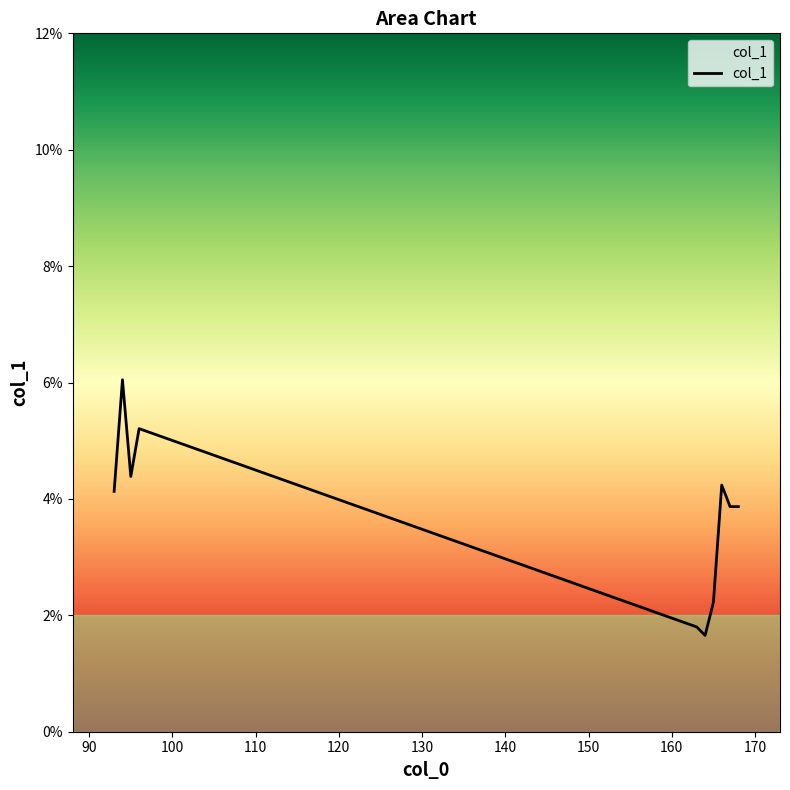

At which label is the value closest to 0?

164